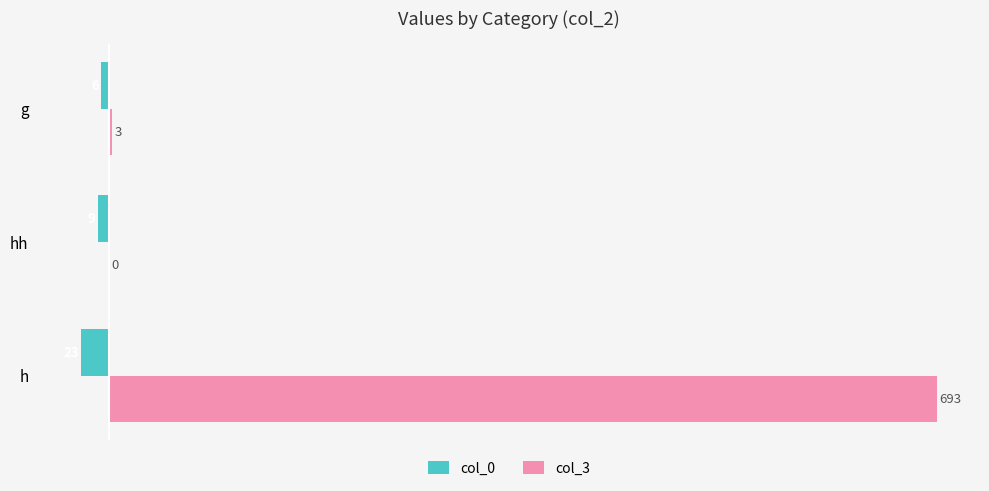

Which series has the largest total across all categories?

col_3